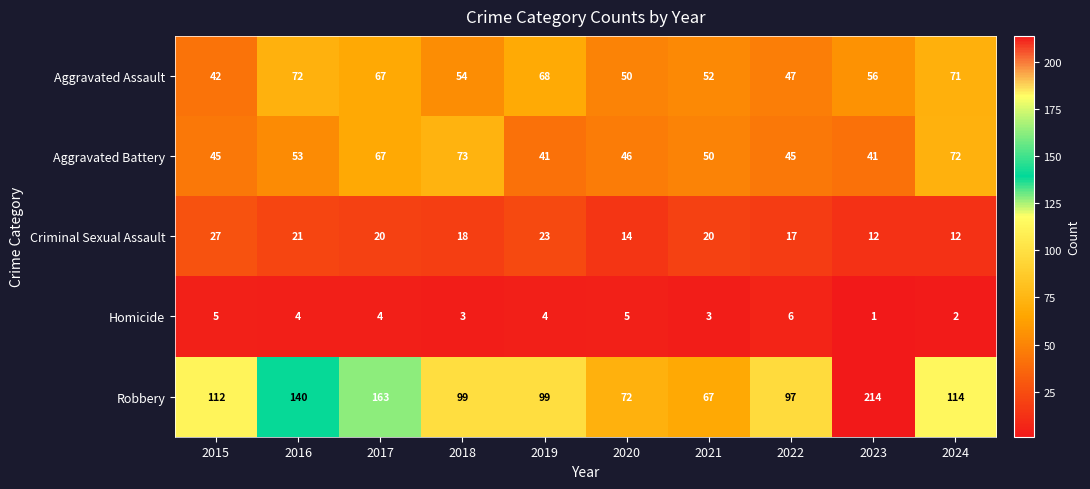

At which label is Aggravated Battery closest to 57?

2016